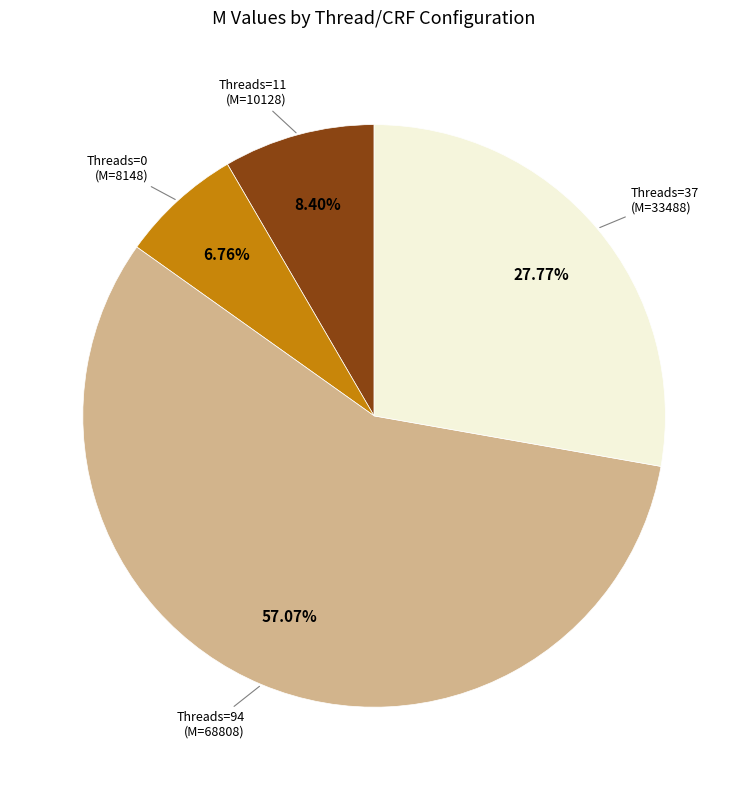

Does any single category account for the majority?

Yes